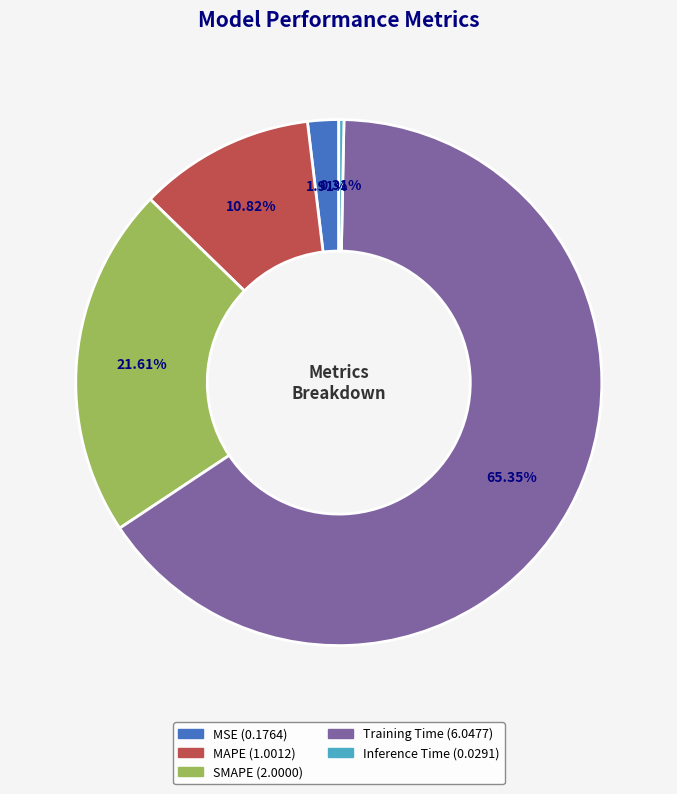

Is there any slice that represents more than half of the pie?

Yes